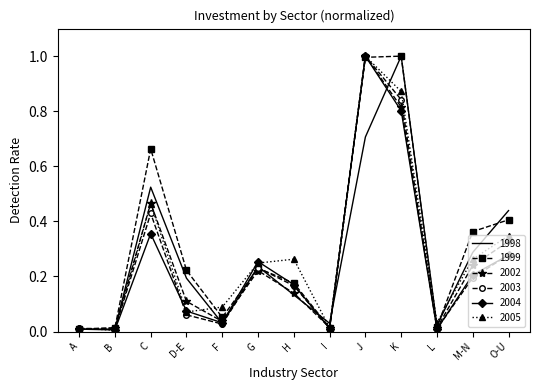

The value of 2003 at B is 0.0. True or false?

True